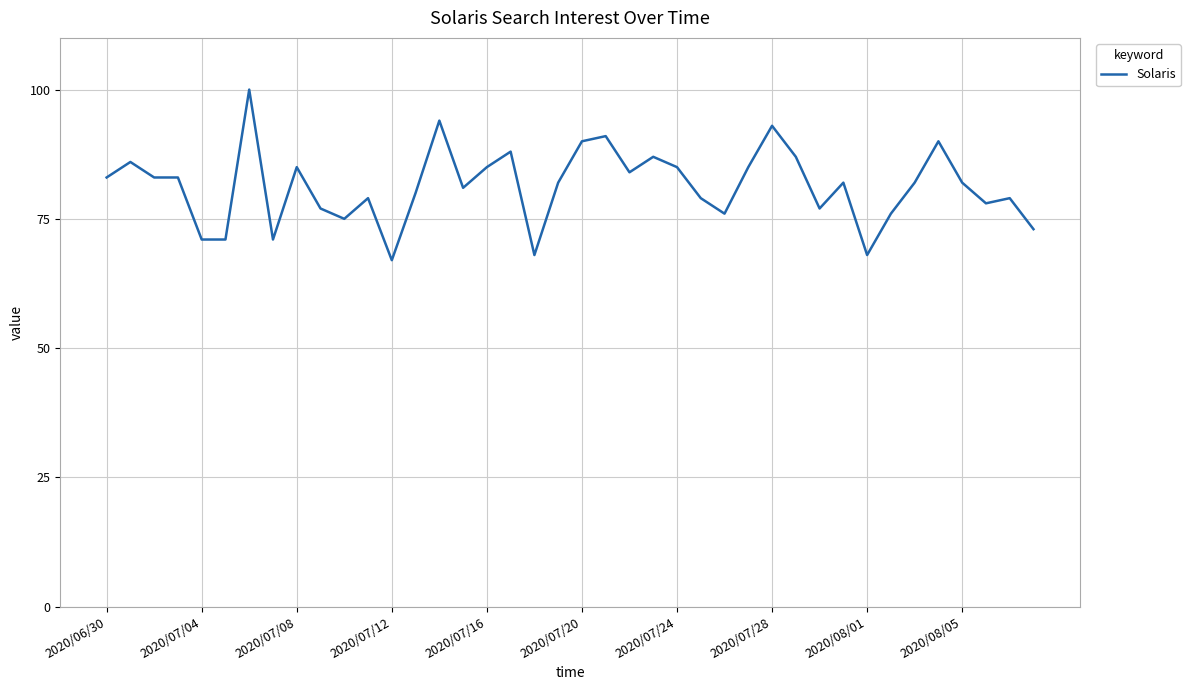

What is the greatest value displayed?

100